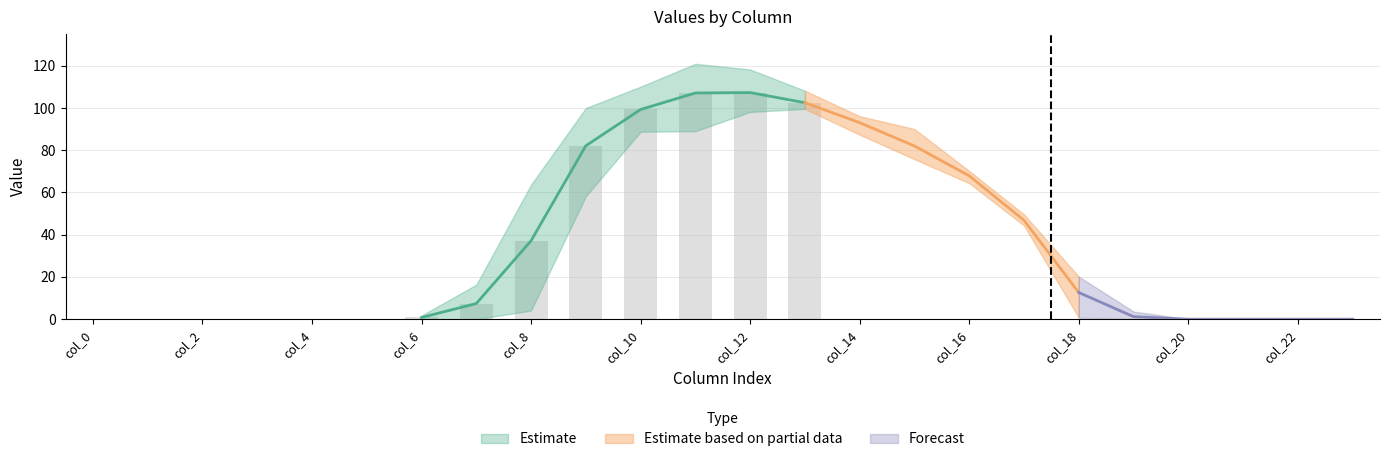

How many positive values does the Row 3 series have?

14